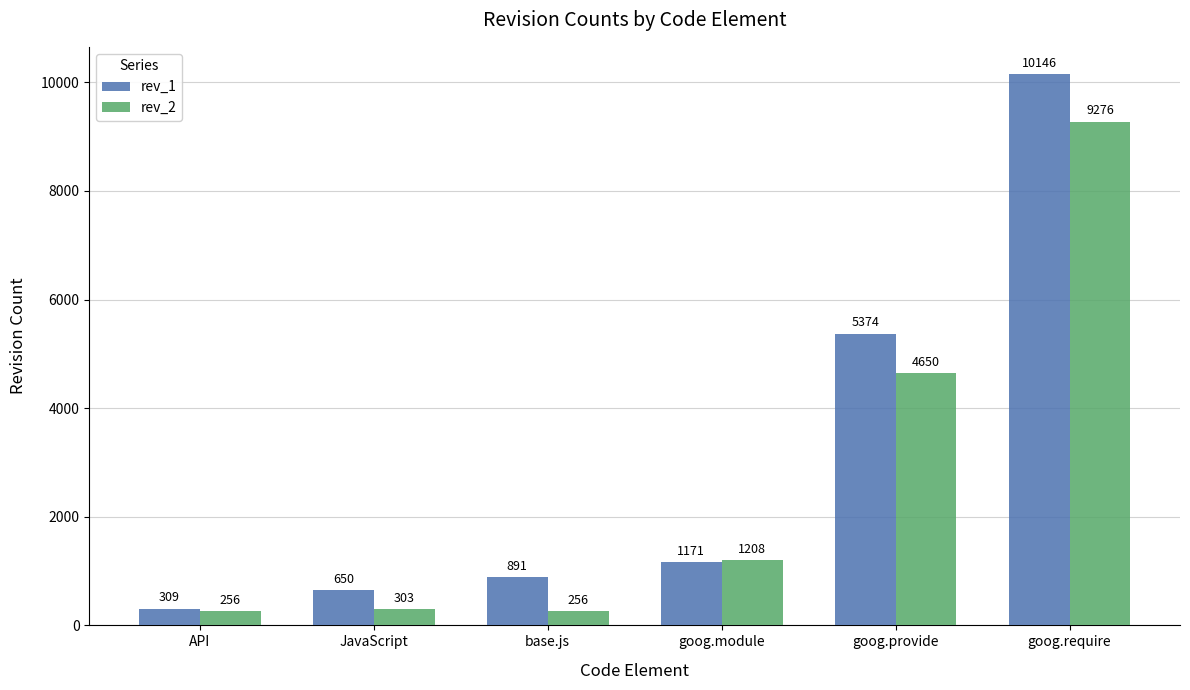

Rank the series by their average value, from lowest to highest.

rev_2, rev_1